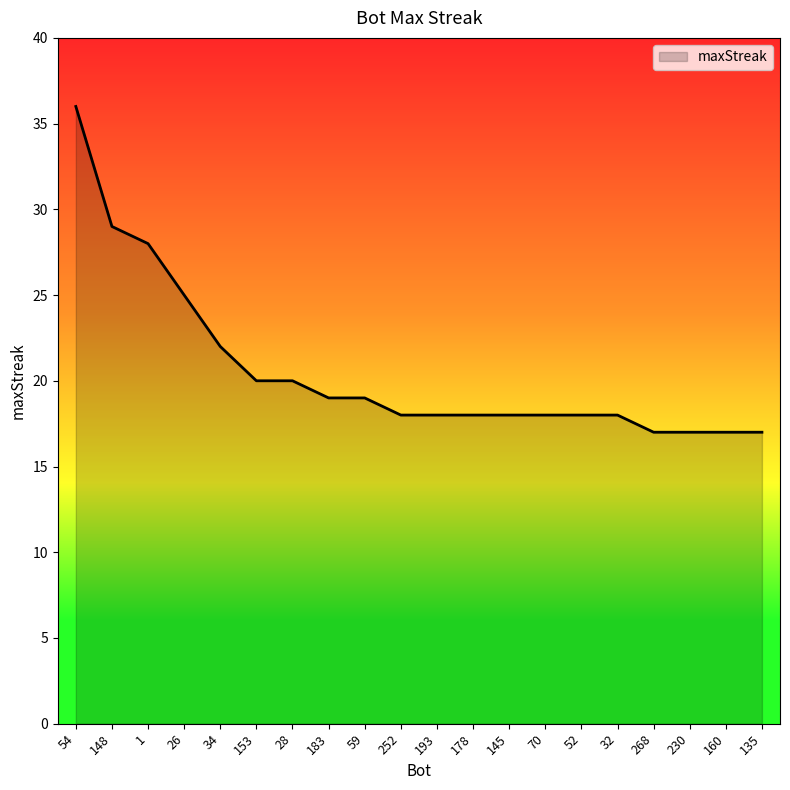

How many lines are shown in the chart?

1